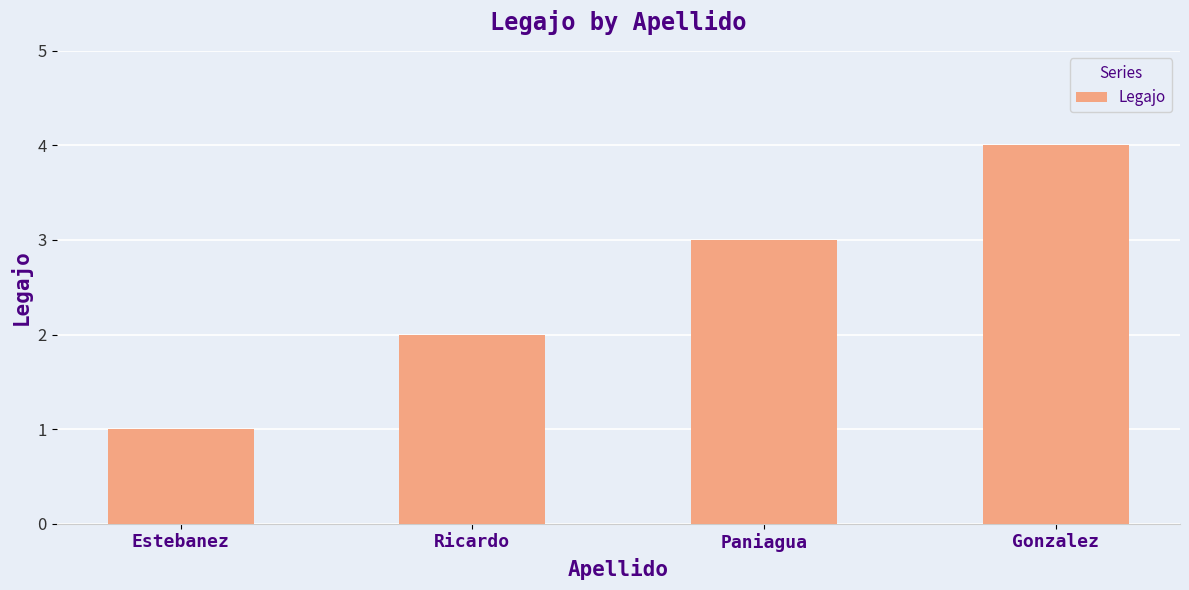

True or false: the data shows 1 at Estebanez.

True